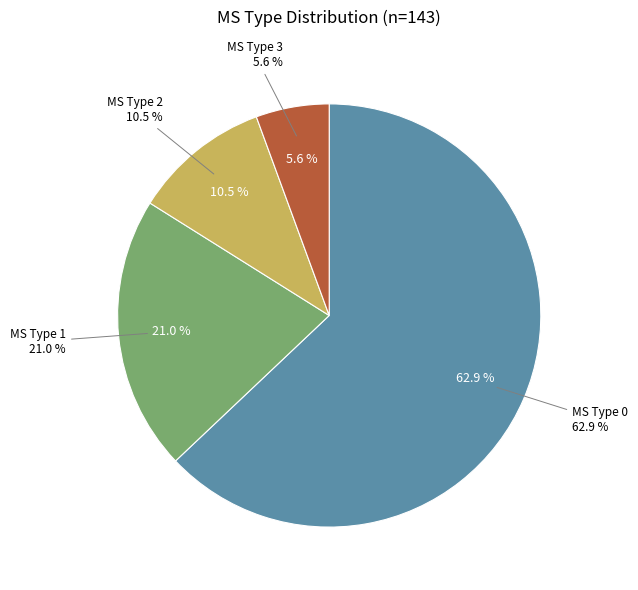

How many segments does this pie chart have?

4